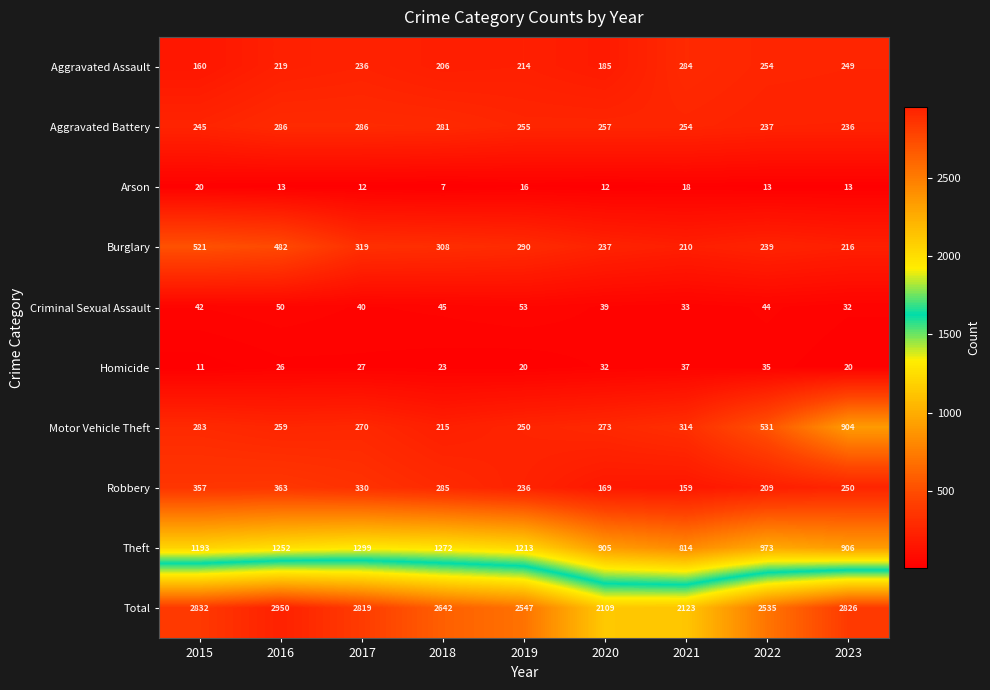

True or false: Theft has a value of 814 at 2021.

True